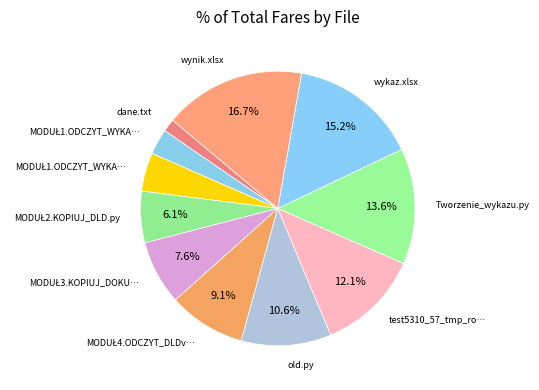

What is the smallest slice in the pie chart?

dane.txt